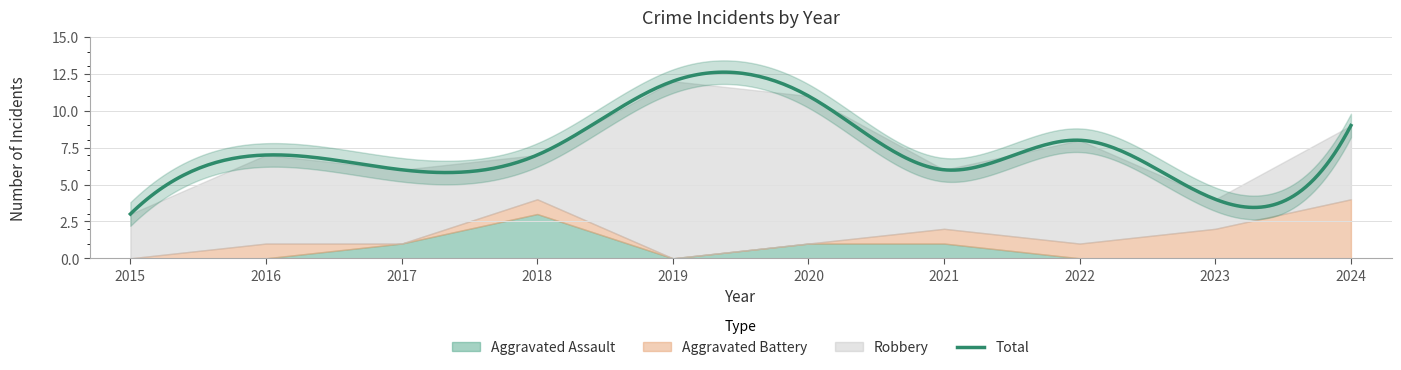

The Aggravated Battery series shows 0 at 2015. True or false?

True